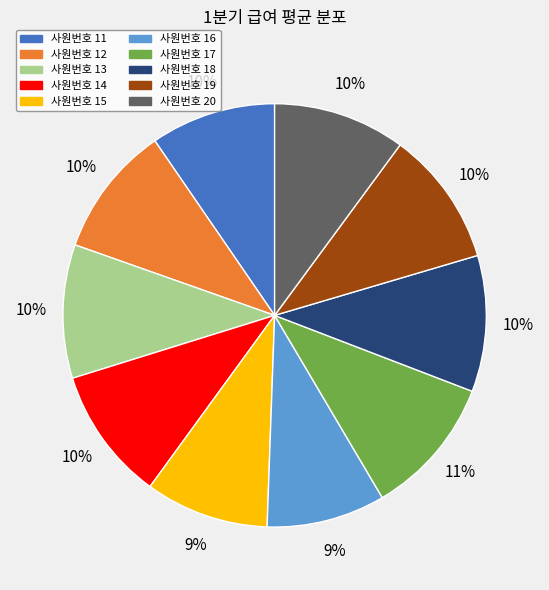

To the nearest percent, what is the difference between the largest and smallest slice percentages?

2%